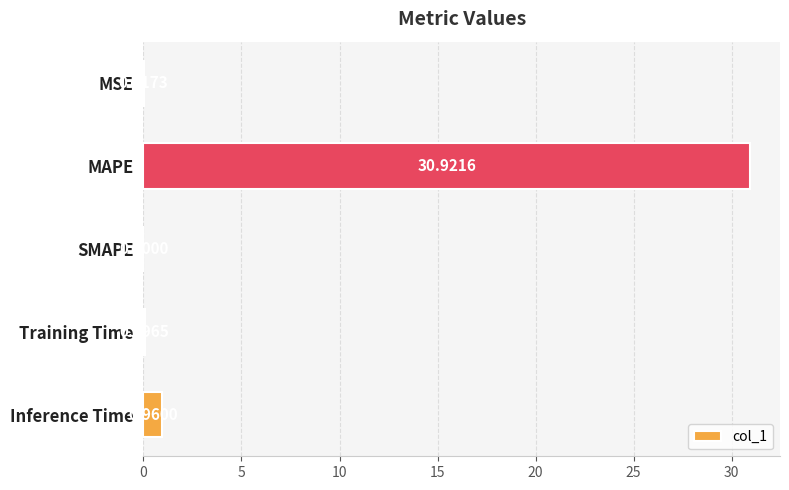

Between MSE and MAPE, which is larger?

MAPE